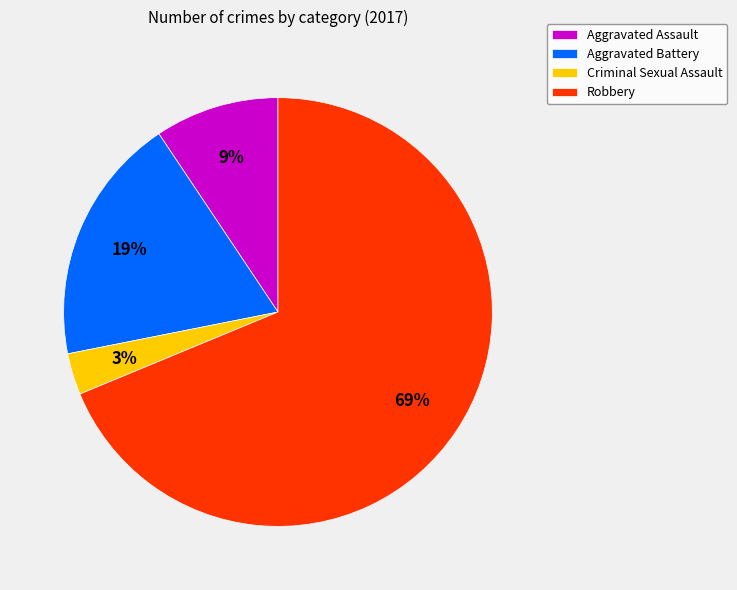

Count the number of slices in the pie.

4